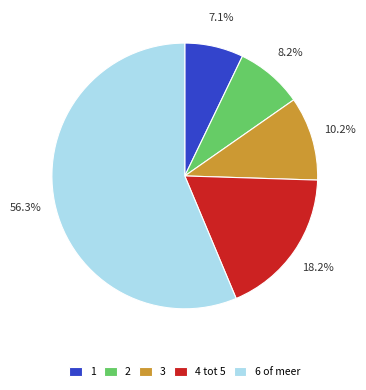

Rank the categories by value from highest to lowest.

6 of meer, 4 tot 5, 3, 2, 1